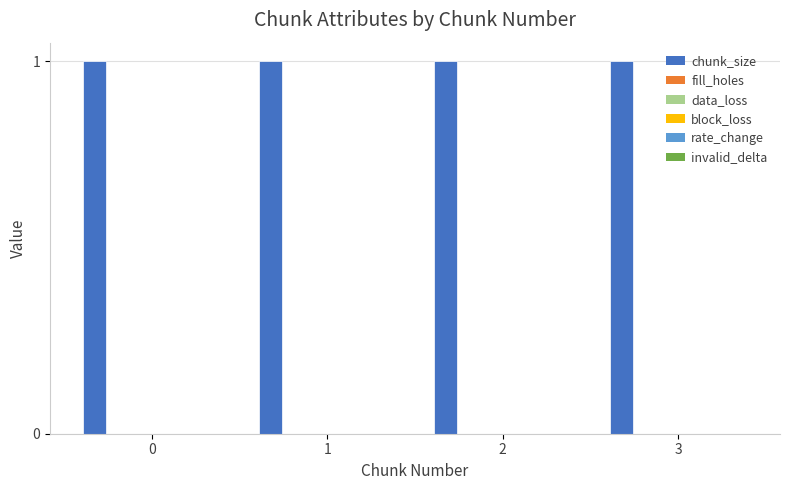

The block_loss series shows 0 at 3. True or false?

True